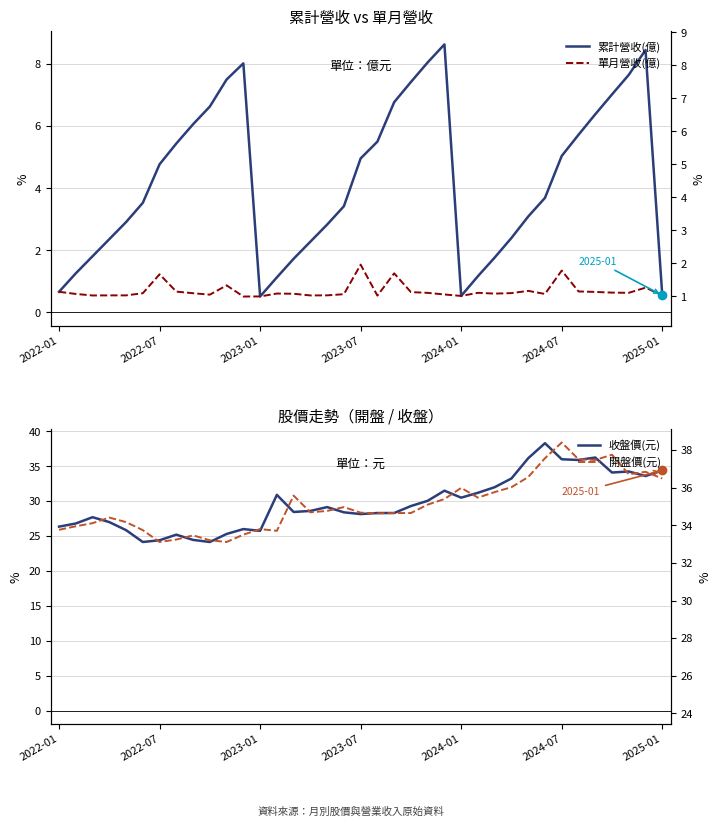

The value of 收盤價(元) at 2022-01 is 9.5. True or false?

False